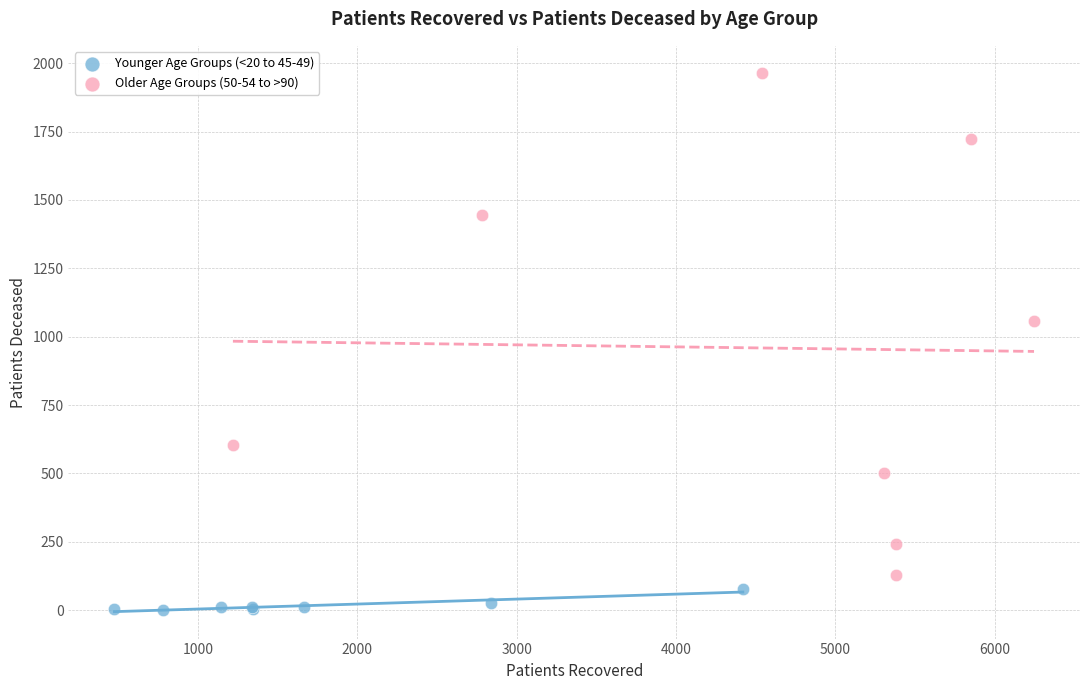

Which series contains the highest Y value?

Older Age Groups (50-54 to >90)